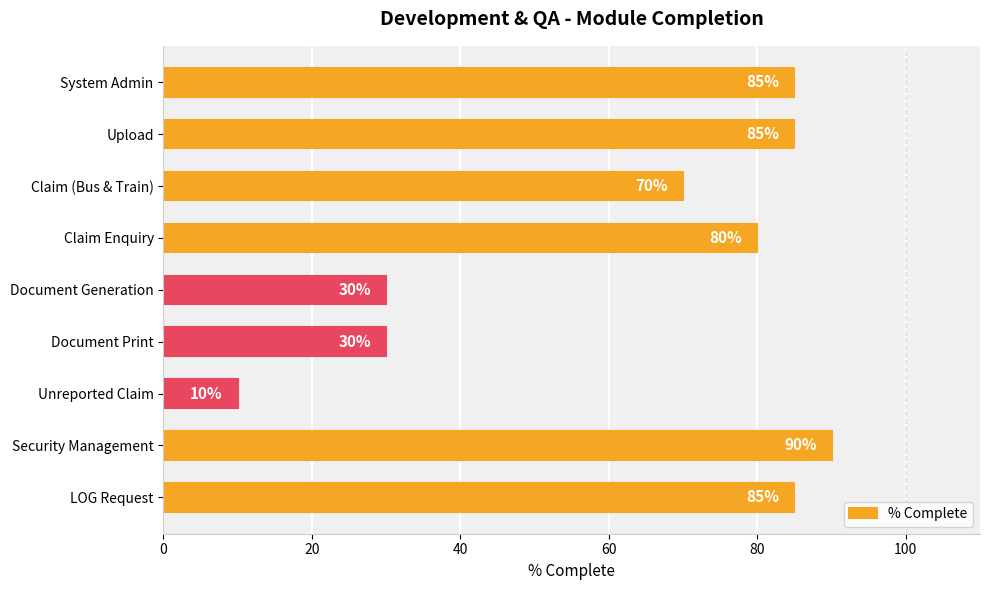

Does the chart contain any negative values?

No